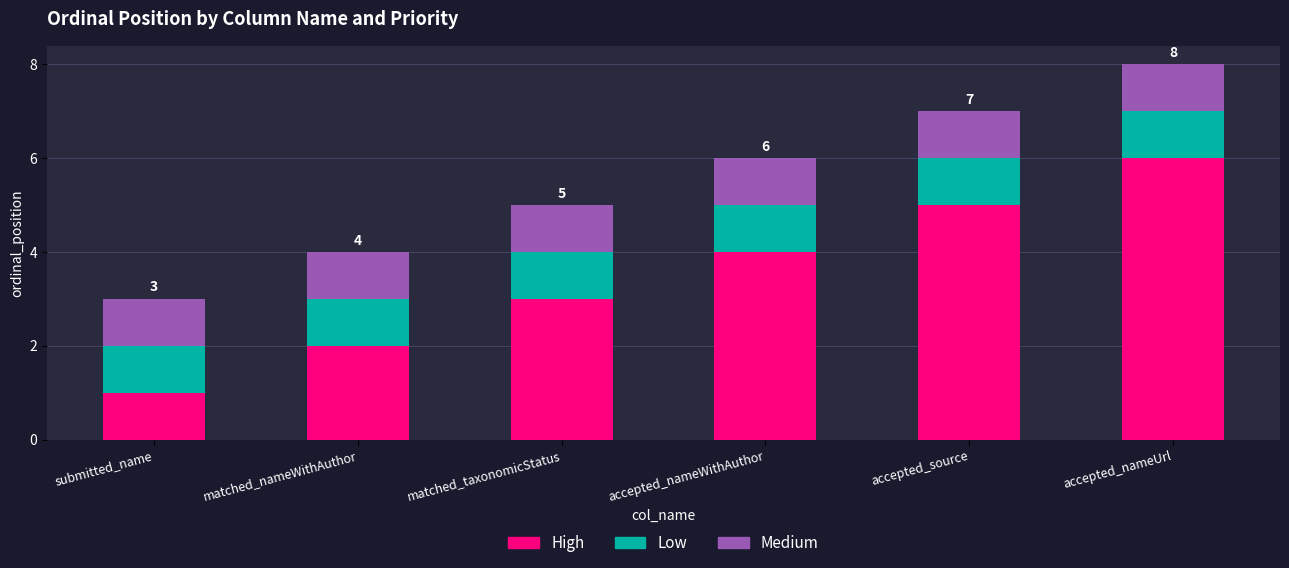

Does the chart contain stacked bars?

Yes